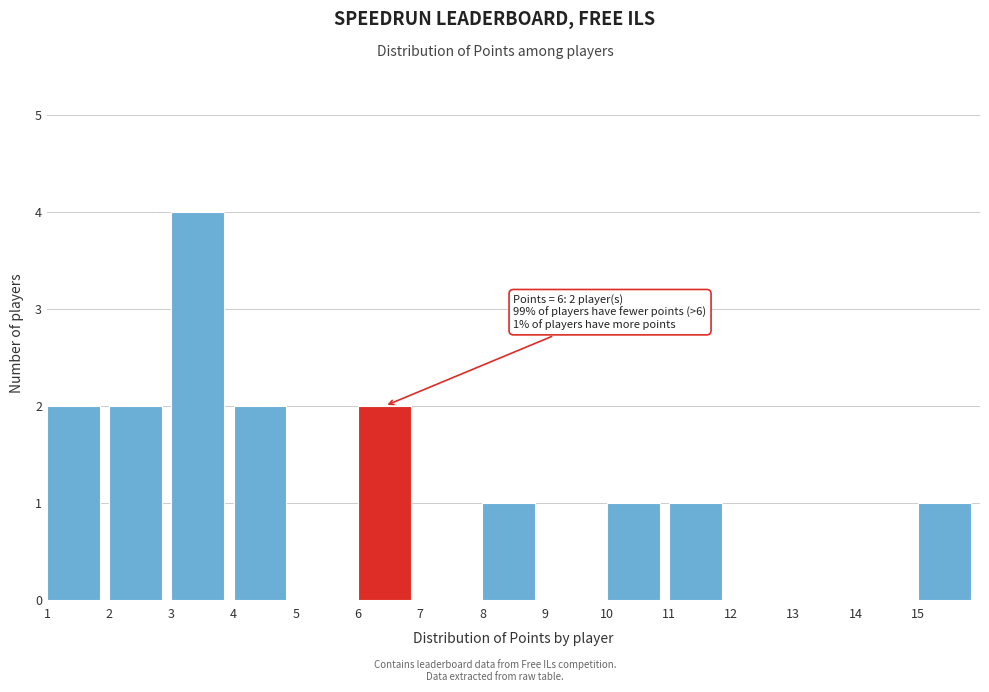

Over which range of the x-axis is the bar tallest?

3 to 4